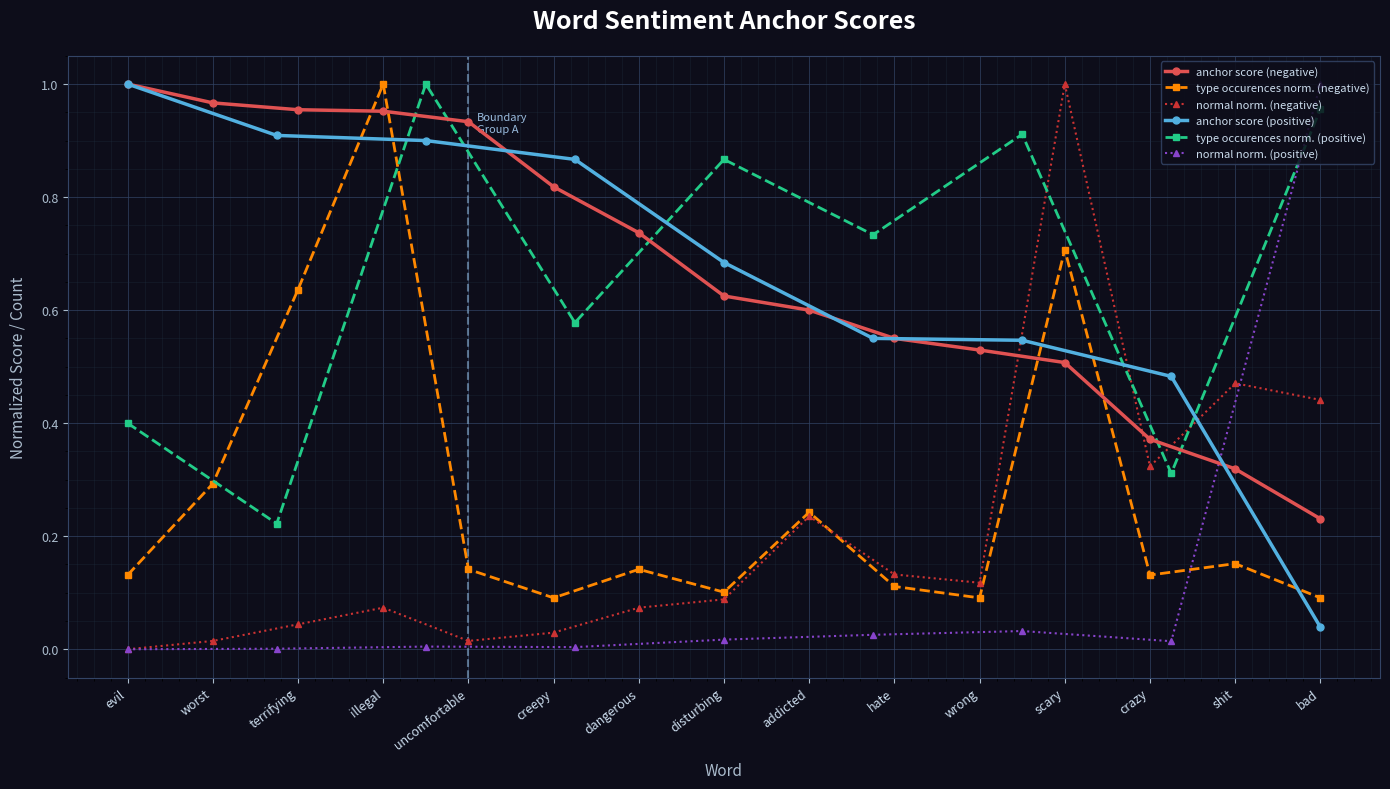

Which category has the lowest value across all series?

evil